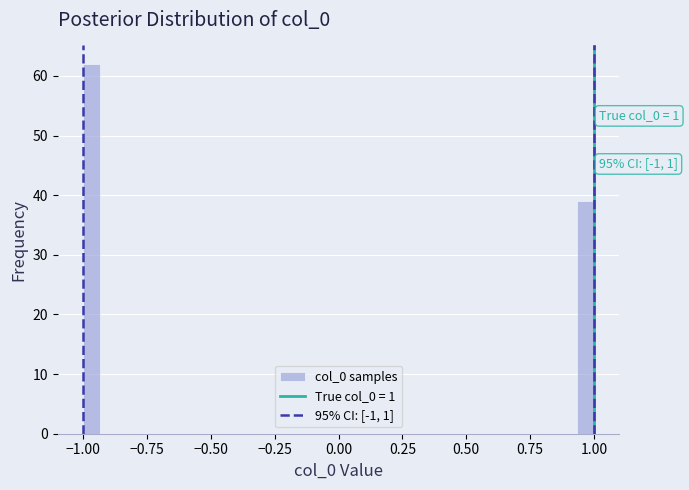

Read against the x-axis, roughly where is the centre of the tallest bar?

-0.95